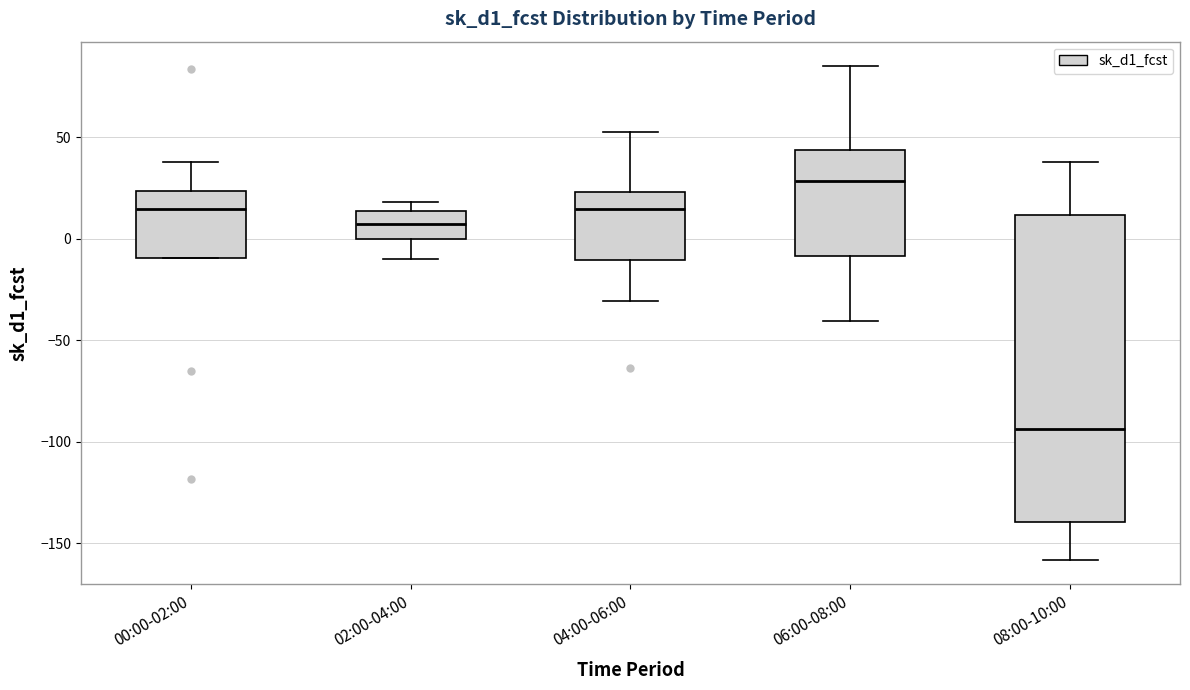

Which box's median line is the highest?

06:00-08:00